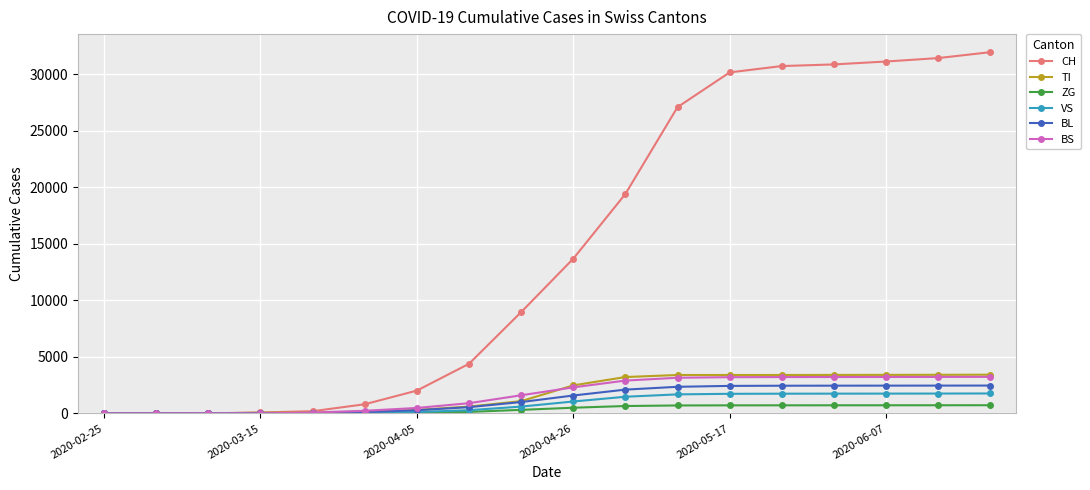

At how many categories does at least one series exceed 5895?

10